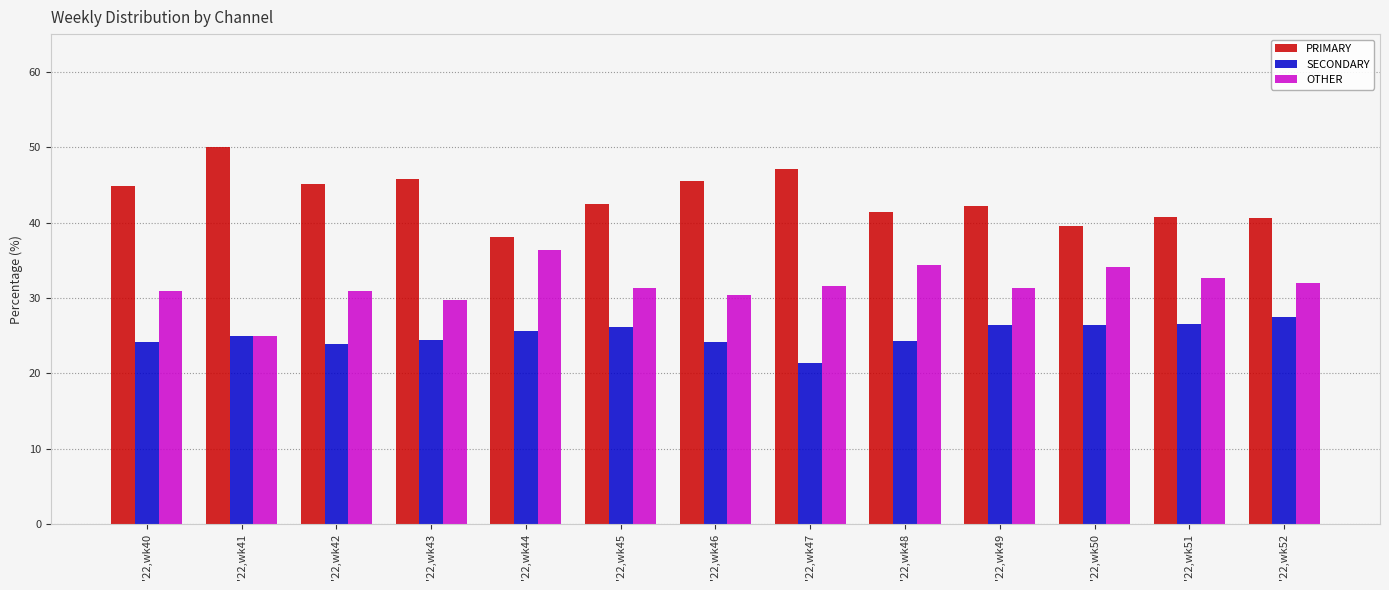

What is the sum of all SECONDARY values?

325.9